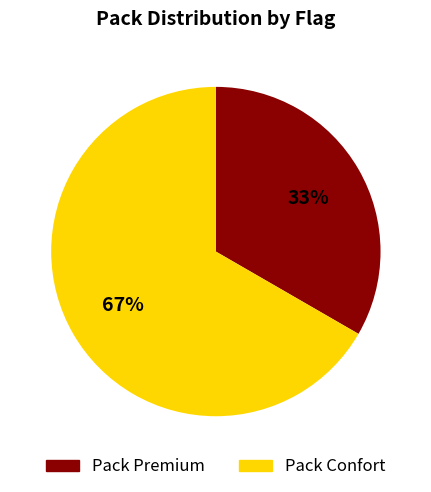

Which category has the biggest portion of the pie?

Pack Confort